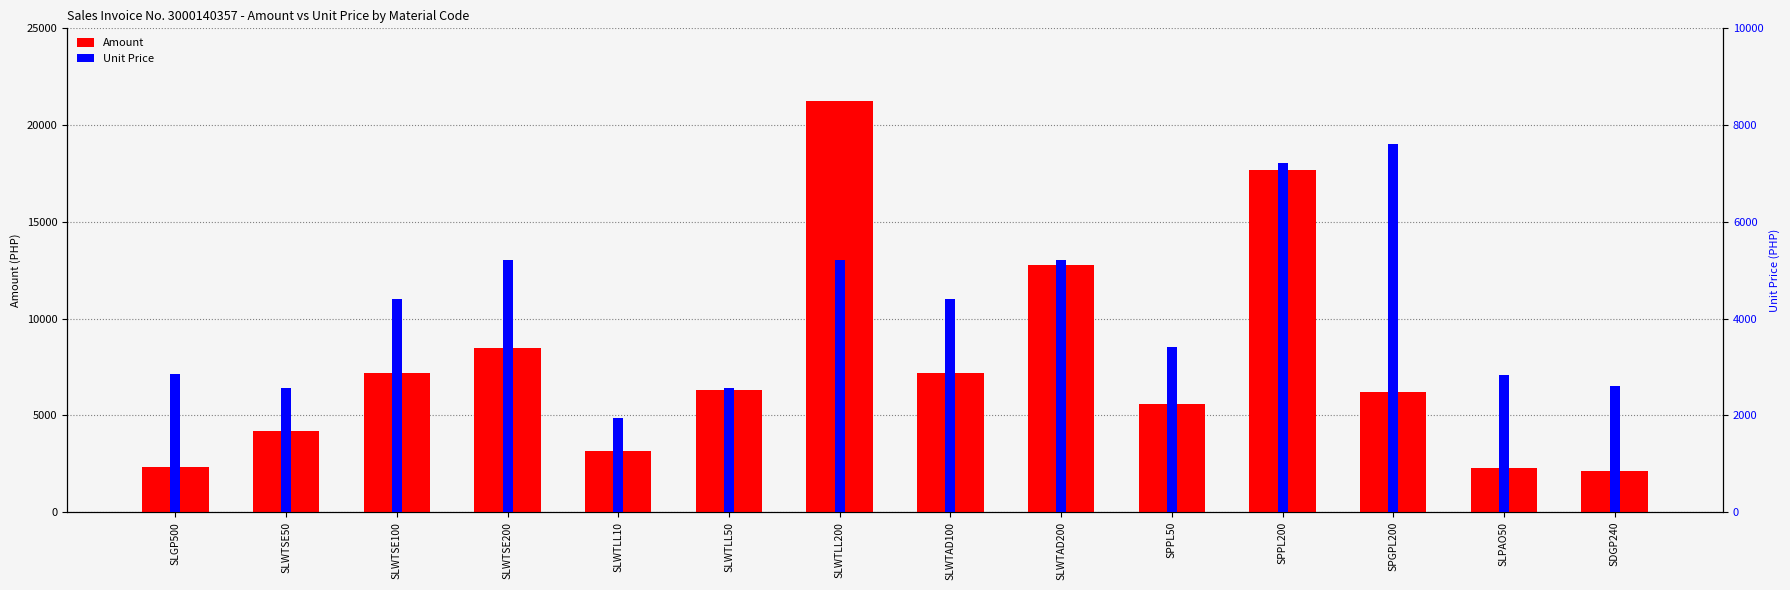

What is the approximate value of AMOUNT at SLWTSE200?

8502.1